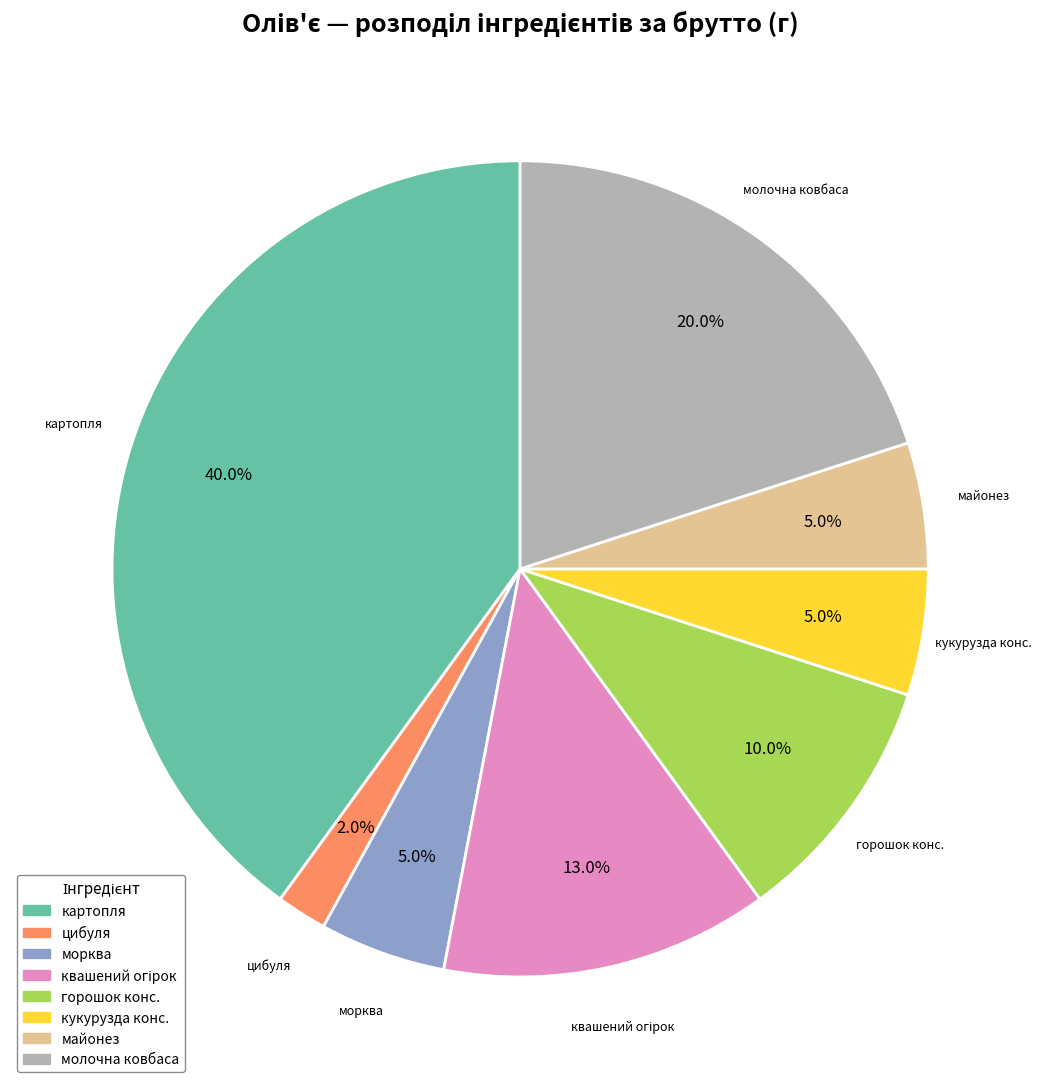

To the nearest percent, what percentage of the pie is горошок конс.?

10%